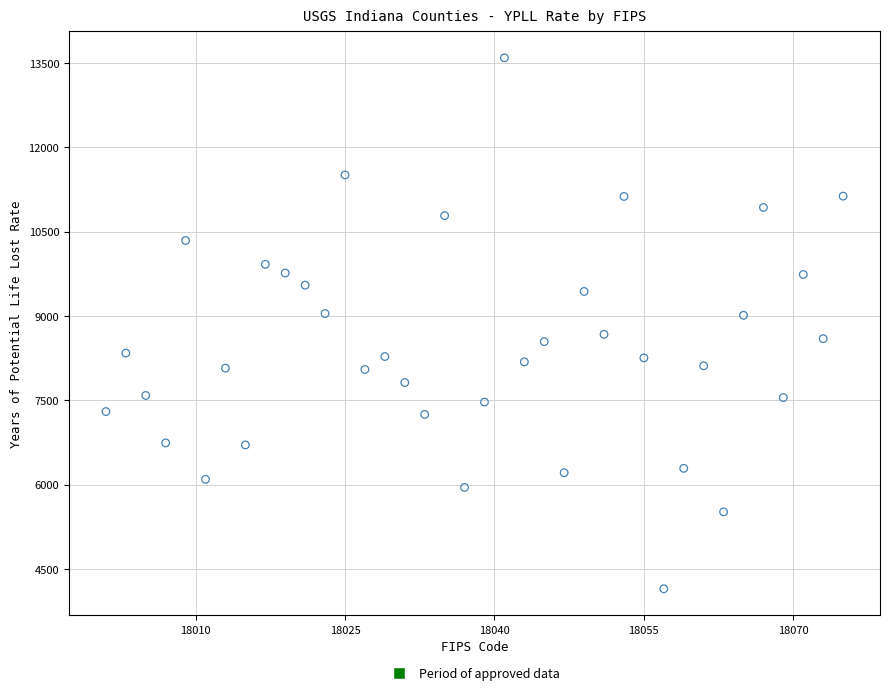

What is the range of X values (max minus min)?

74.0